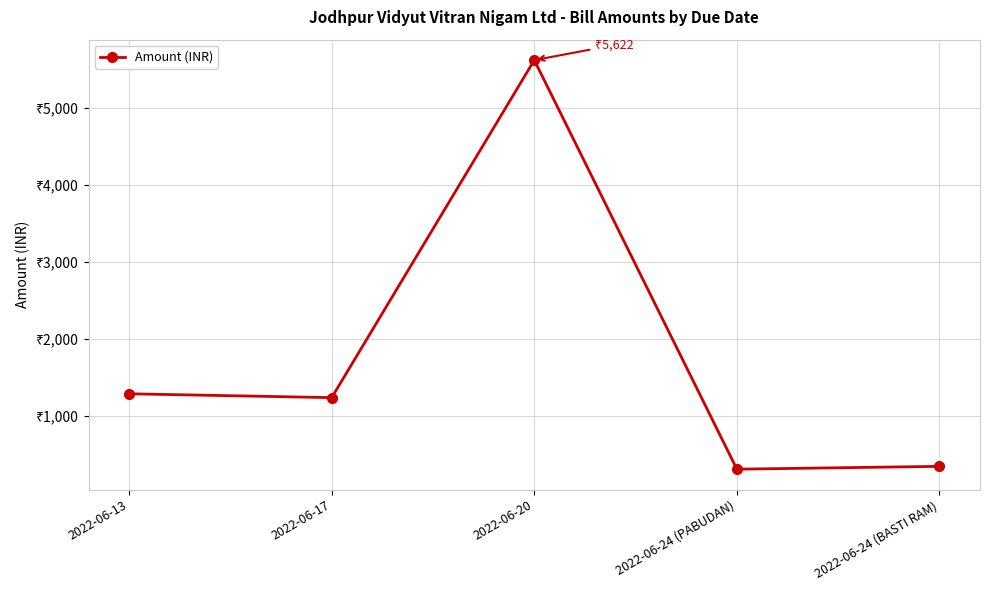

List the labels in order of value, largest first.

2022-06-20, 2022-06-13, 2022-06-17, 2022-06-24 (BASTI RAM), 2022-06-24 (PABUDAN)